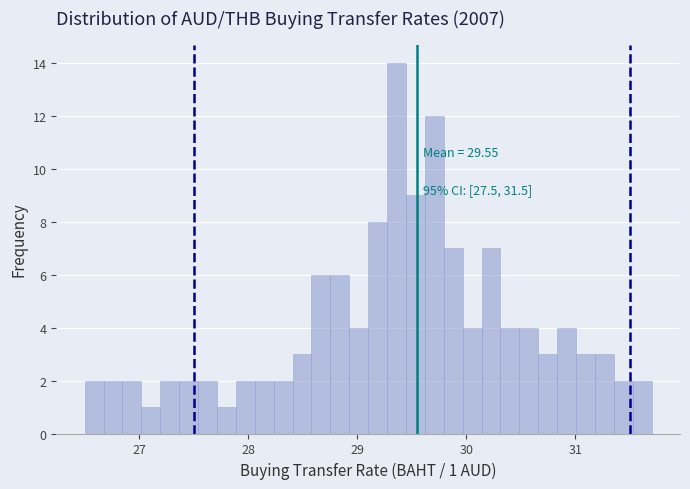

Around what value on the x-axis is the tallest bar? Give the approximate position of its centre, as read against the axis.

29.4